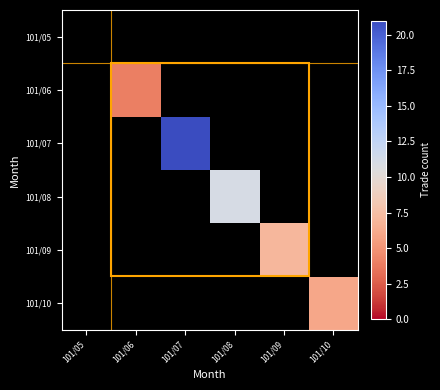

Between 101/05 and 101/10, which is larger?

101/10